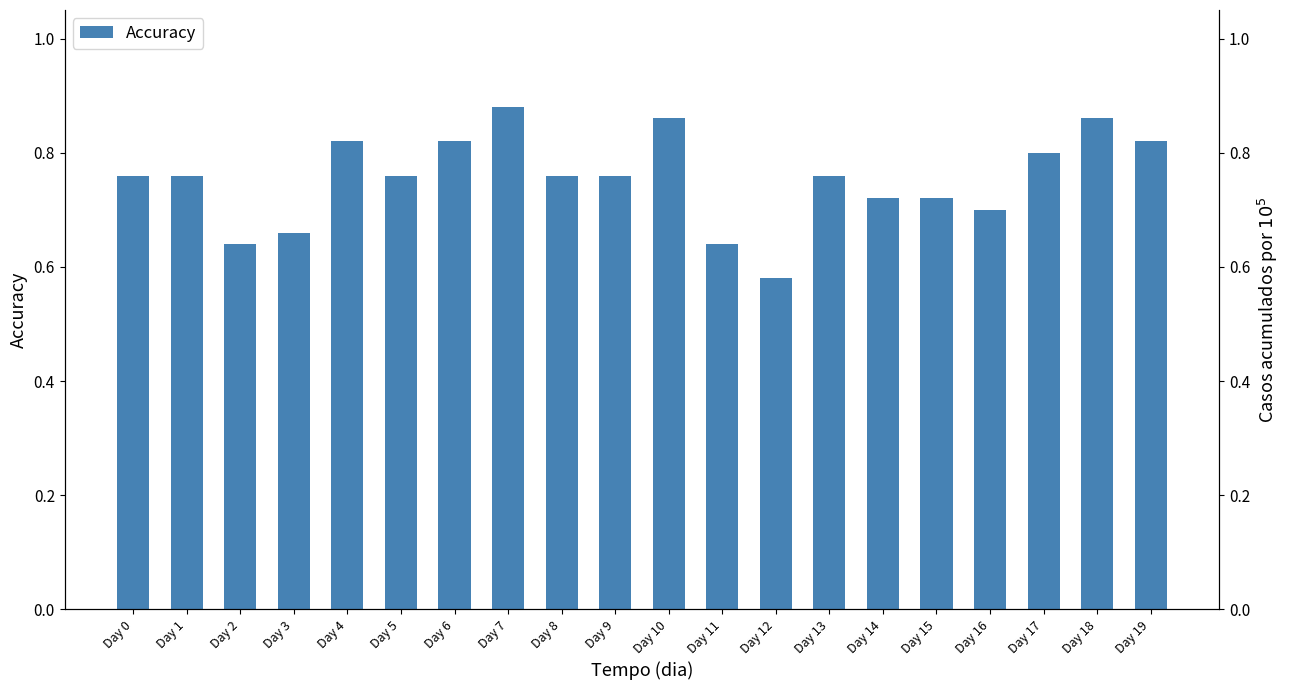

Is it true that the value at Day 3 is 1.1?

False